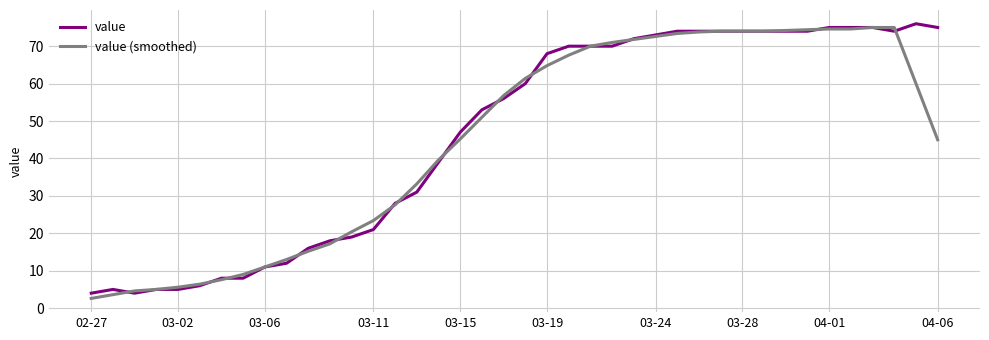

What is the maximum value shown in the chart?

76.0